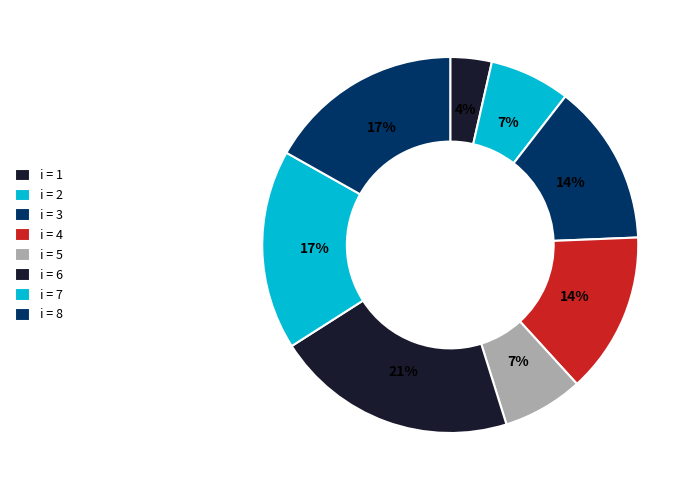

To the nearest percent, what is the average slice percentage?

12%